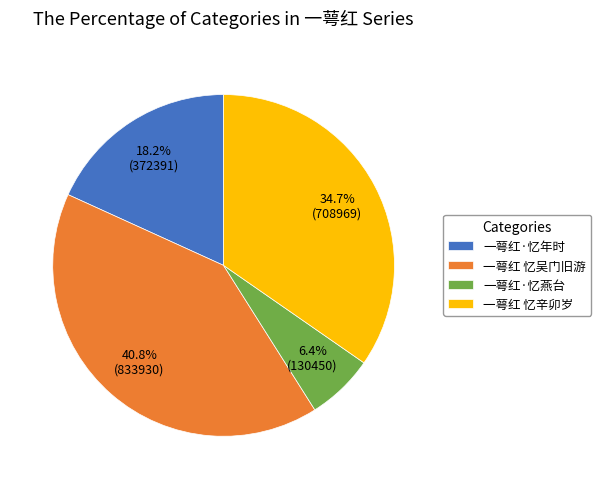

Count the number of slices in the pie.

4